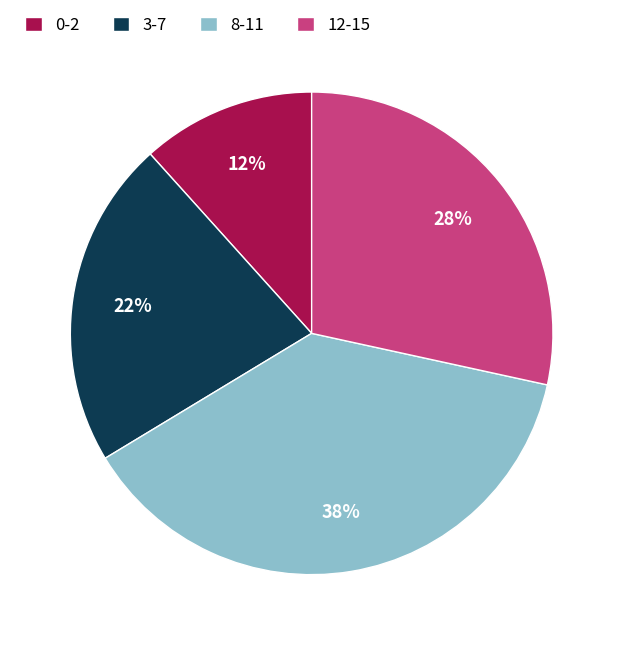

Does 12-15 account for over 50% of the chart?

No